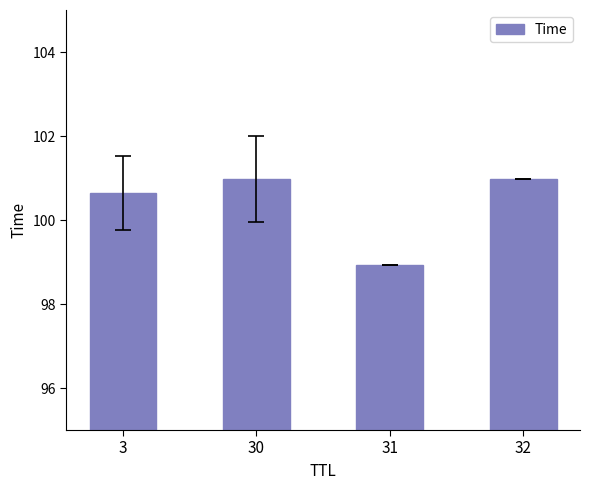

What is the change in value from 30 to 31?

-2.0